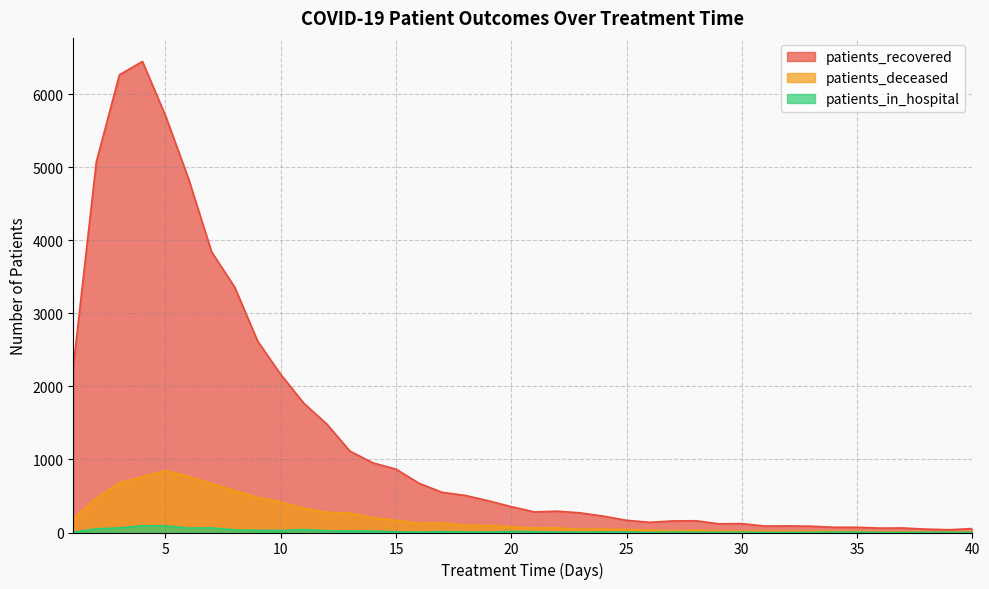

Rank the series at 1 from lowest to highest value.

patients_in_hospital, patients_deceased, patients_recovered